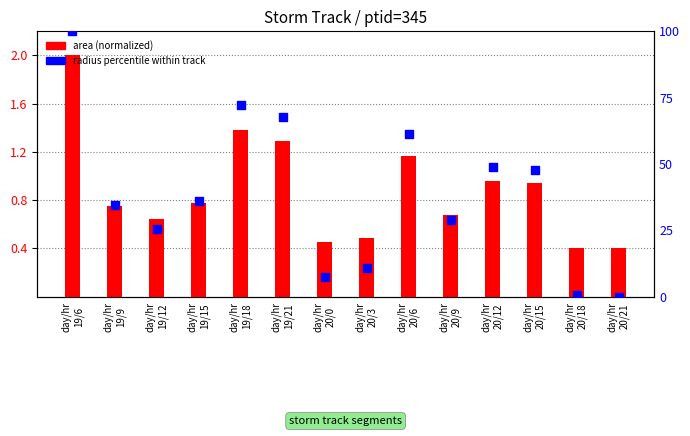

Which series reaches the maximum Y coordinate?

radius percentile